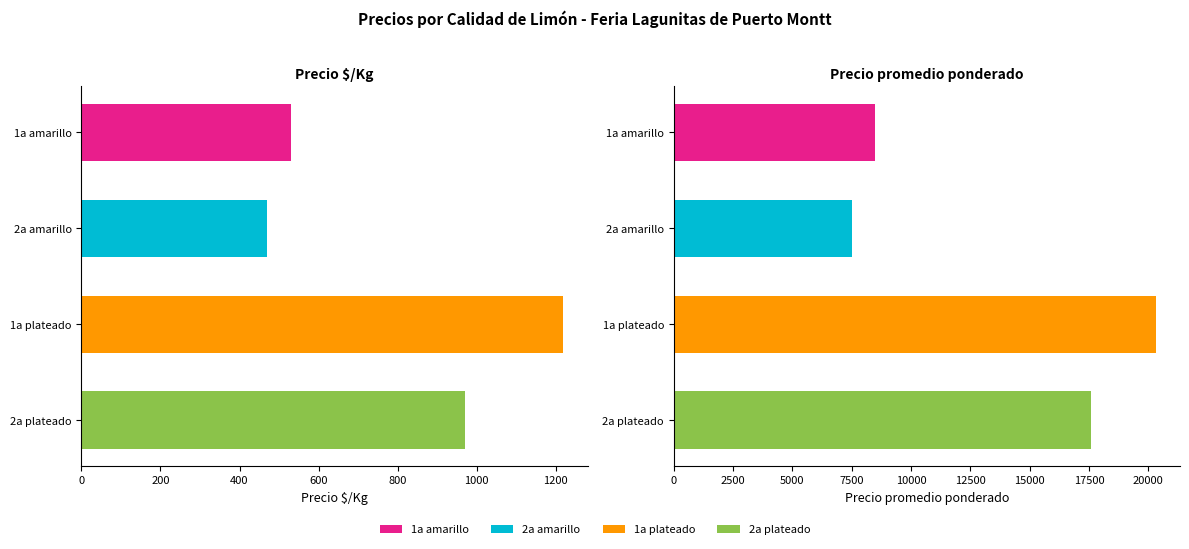

What is the sum of the Precio promedio ponderado values at 1a plateado and 1a amarillo?

28821